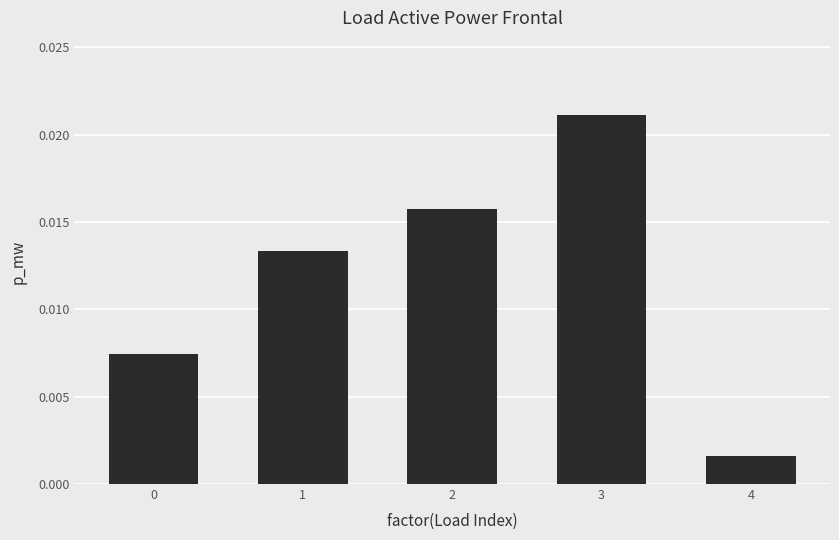

At which label is the value closest to 0?

4